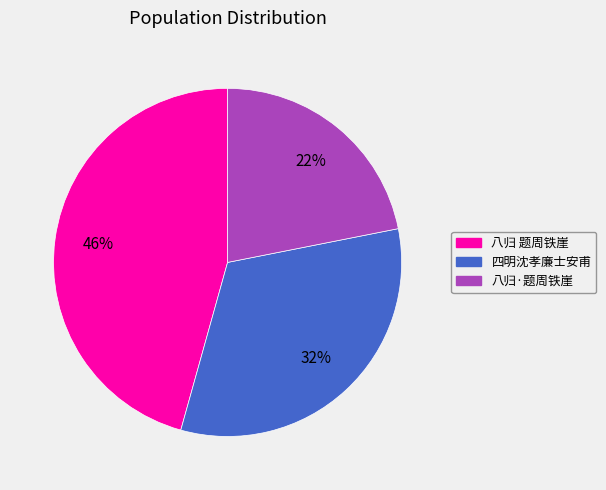

How many segments does this pie chart have?

3